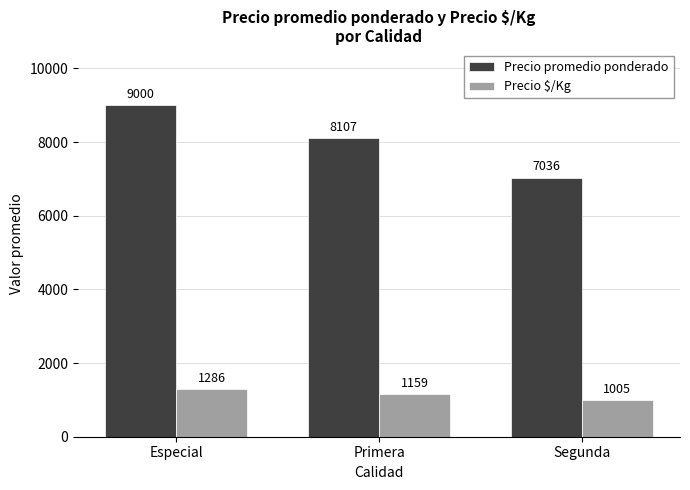

The Precio promedio ponderado series shows 14530 at Especial. True or false?

False